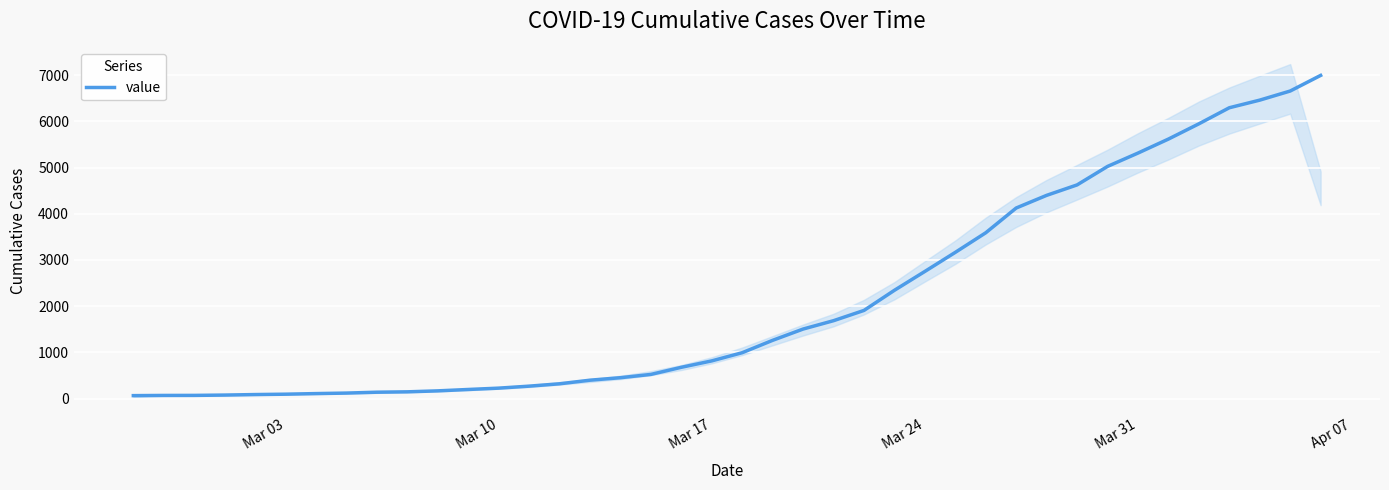

What is the highest value of the value series?

6995